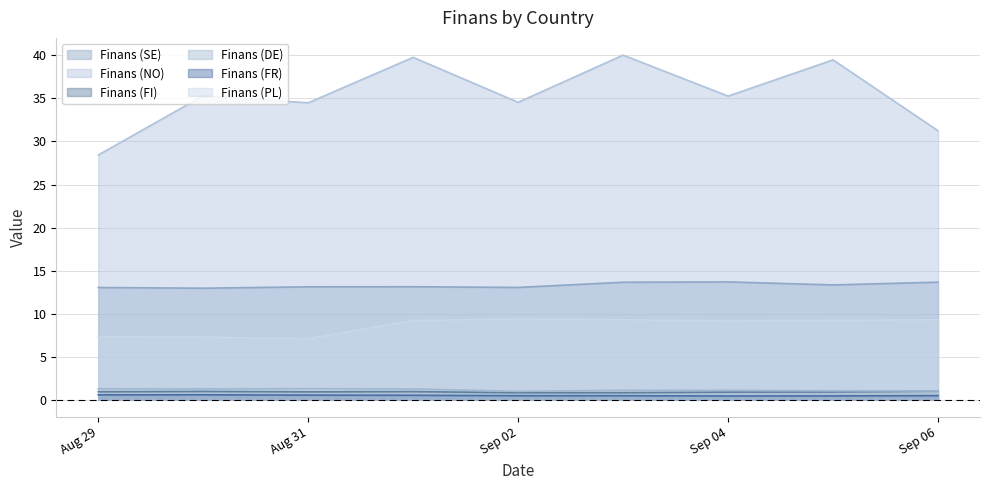

Does the chart have visible grid lines?

Yes